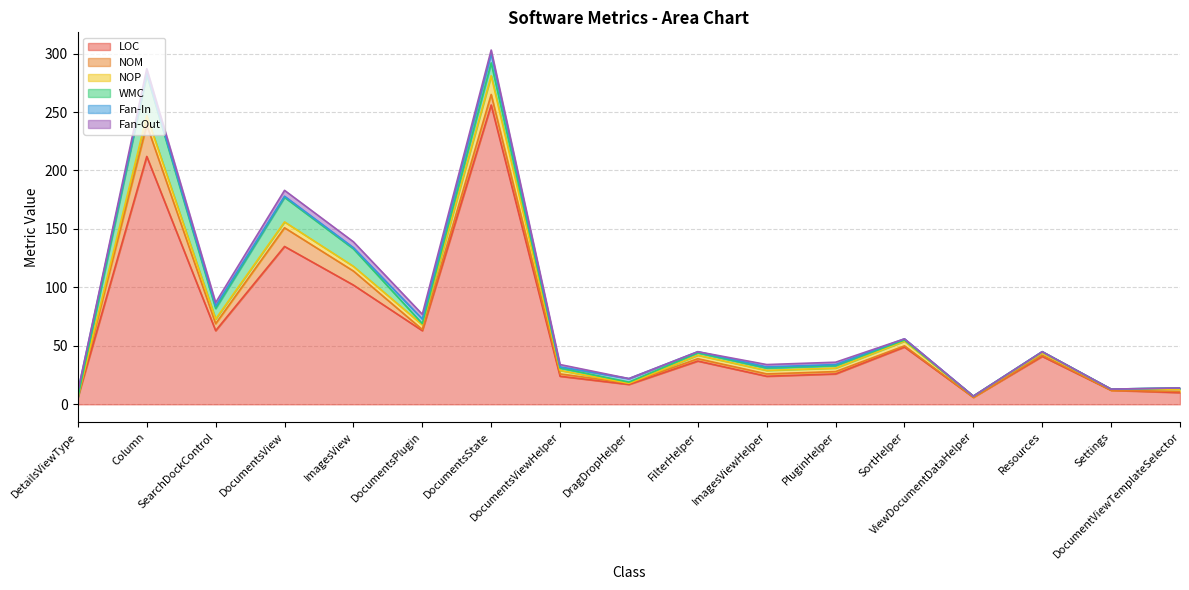

Rank the series at SortHelper from highest to lowest value.

LOC, NOP, NOM, WMC, Fan-In, Fan-Out